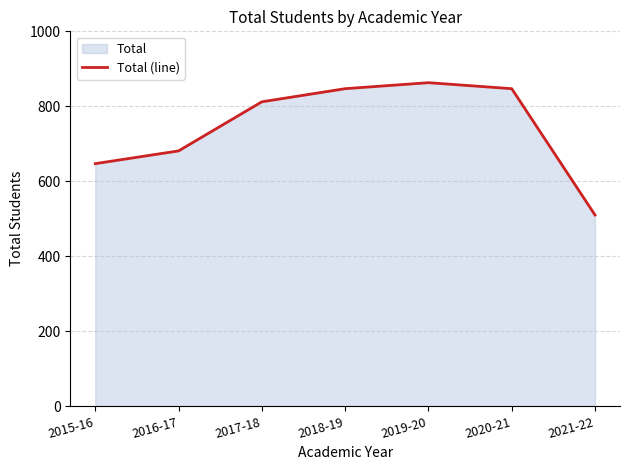

Count the number of data series in this chart.

1